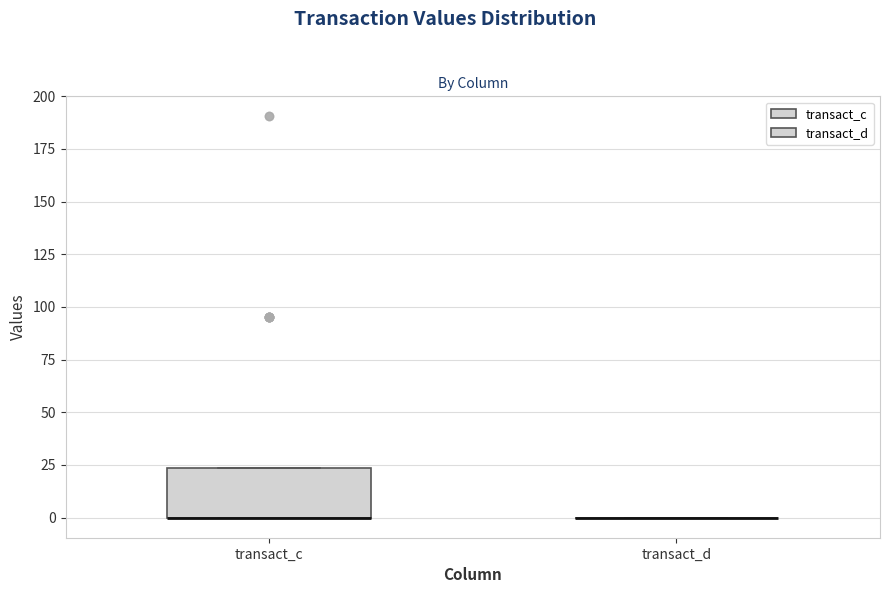

Reading left to right, transcribe this box plot: for each box, give where its median line is, the range the box spans, and where its two whiskers end, as read against the y-axis. The values are not printed on the chart, so give them approximately, as read against the axis.

transact_c: median 0 (drawn on the box's lower edge), box 0 to 25, whiskers 0 to 25
transact_d: box collapsed to a line at 0, whiskers 0 to 0